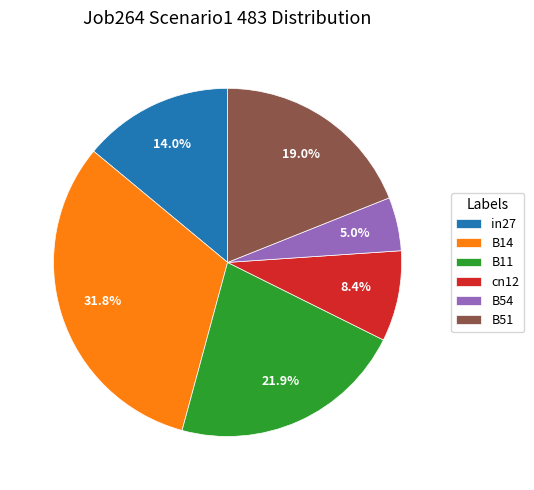

What portion of the pie excludes cn12?

91.6%